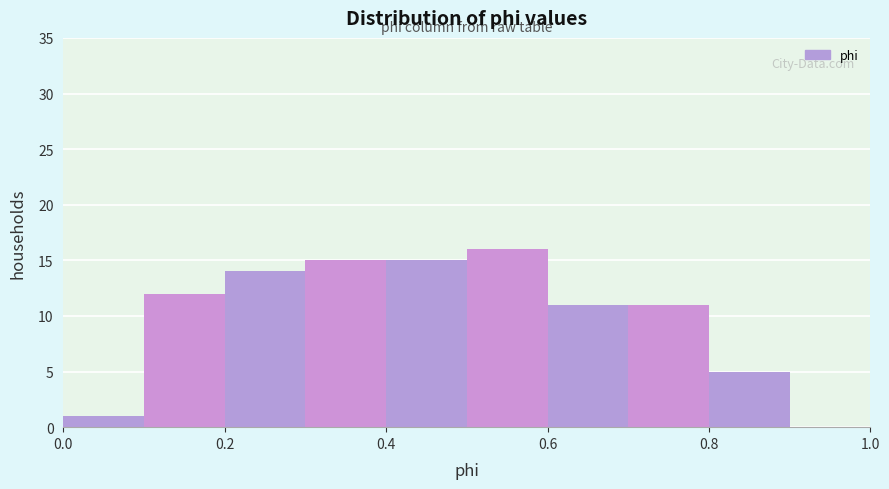

Reading left to right, transcribe this chart: for each bar, give the range it covers on the x-axis and its height. The values are not printed on the chart, so give them approximately, as read against the axis.

0.0 to 0.1: 1
0.1 to 0.2: 12
0.2 to 0.3: 14
0.3 to 0.4: 15
0.4 to 0.5: 15
0.5 to 0.6: 16
0.6 to 0.7: 11
0.7 to 0.8: 11
0.8 to 0.9: 5
0.9 to 1.0: 0